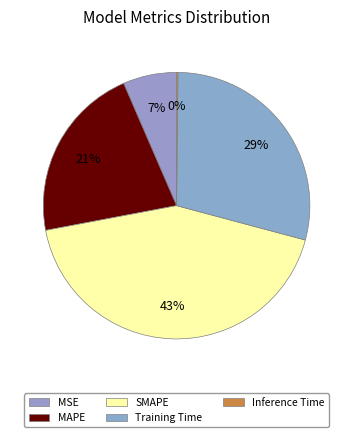

Which has a higher value, MSE or Inference Time?

MSE